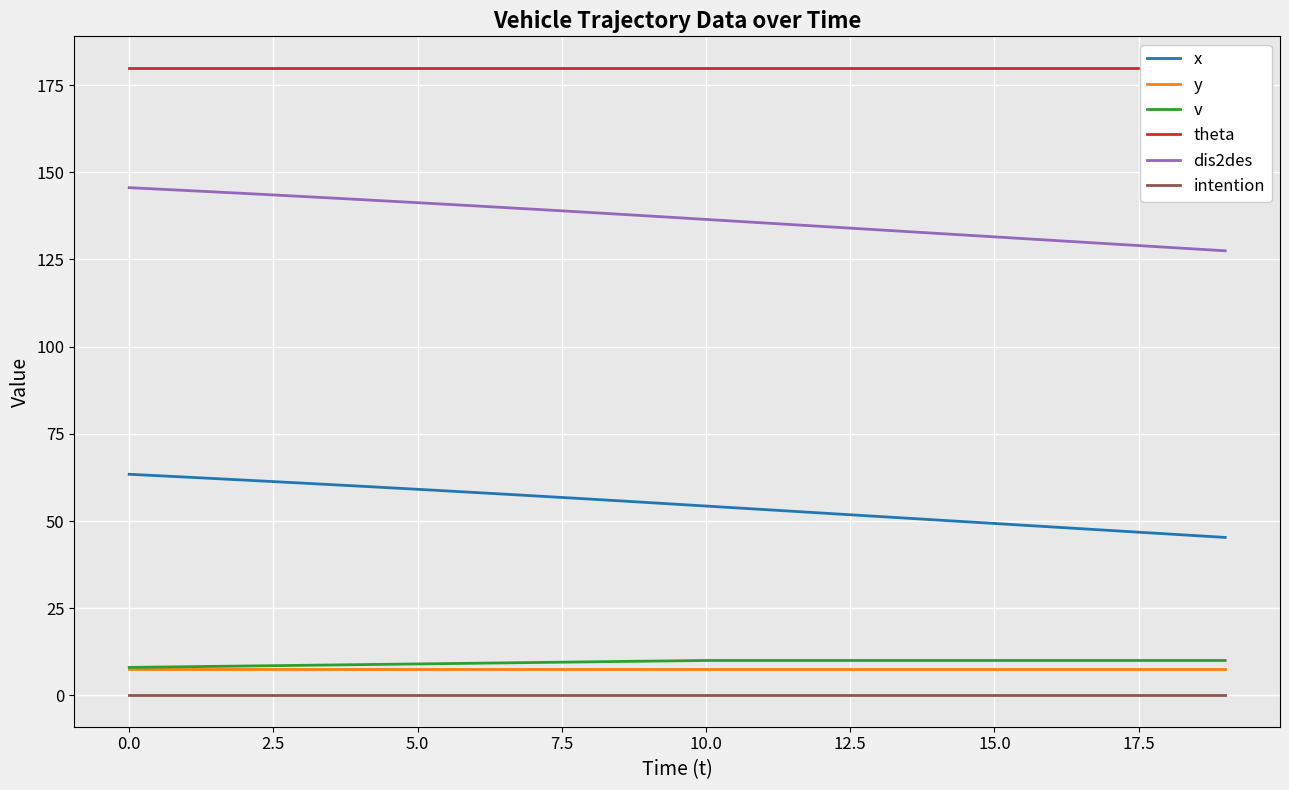

How many lines are shown in the chart?

6